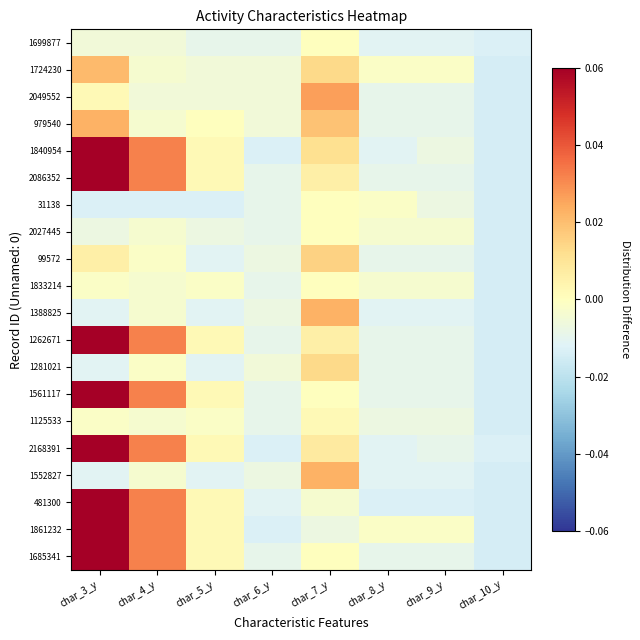

Reading right to left, extract all data points from this chart.

1699877: char_10_y=-0.0	char_9_y=-0.0	char_8_y=-0.0	char_7_y=0.0	char_6_y=-0.0	char_5_y=-0.0	char_4_y=-0.0	char_3_y=-0.0
1724230: char_10_y=-0.0	char_9_y=-0.0	char_8_y=-0.0	char_7_y=0.0	char_6_y=-0.0	char_5_y=-0.0	char_4_y=-0.0	char_3_y=0.0
2049552: char_10_y=-0.0	char_9_y=-0.0	char_8_y=-0.0	char_7_y=0.0	char_6_y=-0.0	char_5_y=-0.0	char_4_y=-0.0	char_3_y=0.0
979540: char_10_y=-0.0	char_9_y=-0.0	char_8_y=-0.0	char_7_y=0.0	char_6_y=-0.0	char_5_y=0.0	char_4_y=-0.0	char_3_y=0.0
1840954: char_10_y=-0.0	char_9_y=-0.0	char_8_y=-0.0	char_7_y=0.0	char_6_y=-0.0	char_5_y=0.0	char_4_y=0.0	char_3_y=0.1
2086352: char_10_y=-0.0	char_9_y=-0.0	char_8_y=-0.0	char_7_y=0.0	char_6_y=-0.0	char_5_y=0.0	char_4_y=0.0	char_3_y=0.1
31138: char_10_y=-0.0	char_9_y=-0.0	char_8_y=-0.0	char_7_y=0.0	char_6_y=-0.0	char_5_y=-0.0	char_4_y=-0.0	char_3_y=-0.0
2027445: char_10_y=-0.0	char_9_y=-0.0	char_8_y=-0.0	char_7_y=0.0	char_6_y=-0.0	char_5_y=-0.0	char_4_y=-0.0	char_3_y=-0.0
99572: char_10_y=-0.0	char_9_y=-0.0	char_8_y=-0.0	char_7_y=0.0	char_6_y=-0.0	char_5_y=-0.0	char_4_y=-0.0	char_3_y=0.0
1833214: char_10_y=-0.0	char_9_y=-0.0	char_8_y=-0.0	char_7_y=0.0	char_6_y=-0.0	char_5_y=-0.0	char_4_y=-0.0	char_3_y=-0.0
1388825: char_10_y=-0.0	char_9_y=-0.0	char_8_y=-0.0	char_7_y=0.0	char_6_y=-0.0	char_5_y=-0.0	char_4_y=-0.0	char_3_y=-0.0
1262671: char_10_y=-0.0	char_9_y=-0.0	char_8_y=-0.0	char_7_y=0.0	char_6_y=-0.0	char_5_y=0.0	char_4_y=0.0	char_3_y=0.1
1281021: char_10_y=-0.0	char_9_y=-0.0	char_8_y=-0.0	char_7_y=0.0	char_6_y=-0.0	char_5_y=-0.0	char_4_y=-0.0	char_3_y=-0.0
1561117: char_10_y=-0.0	char_9_y=-0.0	char_8_y=-0.0	char_7_y=0.0	char_6_y=-0.0	char_5_y=0.0	char_4_y=0.0	char_3_y=0.1
1125533: char_10_y=-0.0	char_9_y=-0.0	char_8_y=-0.0	char_7_y=0.0	char_6_y=-0.0	char_5_y=-0.0	char_4_y=-0.0	char_3_y=-0.0
2168391: char_10_y=-0.0	char_9_y=-0.0	char_8_y=-0.0	char_7_y=0.0	char_6_y=-0.0	char_5_y=0.0	char_4_y=0.0	char_3_y=0.1
1552827: char_10_y=-0.0	char_9_y=-0.0	char_8_y=-0.0	char_7_y=0.0	char_6_y=-0.0	char_5_y=-0.0	char_4_y=-0.0	char_3_y=-0.0
481300: char_10_y=-0.0	char_9_y=-0.0	char_8_y=-0.0	char_7_y=-0.0	char_6_y=-0.0	char_5_y=0.0	char_4_y=0.0	char_3_y=0.1
1861232: char_10_y=-0.0	char_9_y=-0.0	char_8_y=-0.0	char_7_y=-0.0	char_6_y=-0.0	char_5_y=0.0	char_4_y=0.0	char_3_y=0.1
1685341: char_10_y=-0.0	char_9_y=-0.0	char_8_y=-0.0	char_7_y=0.0	char_6_y=-0.0	char_5_y=0.0	char_4_y=0.0	char_3_y=0.1